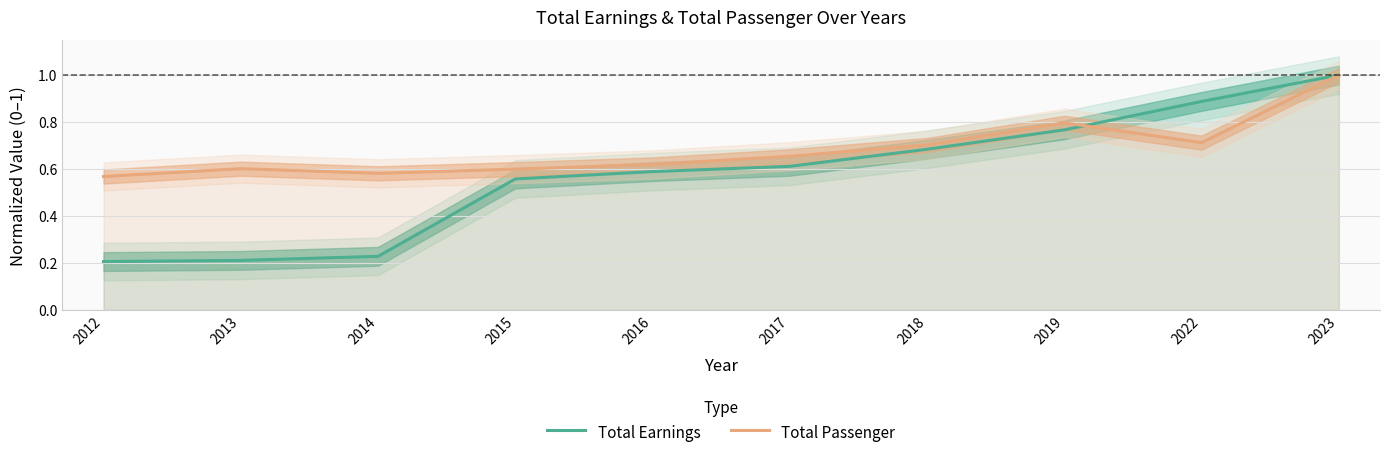

Does the chart have visible grid lines?

Yes